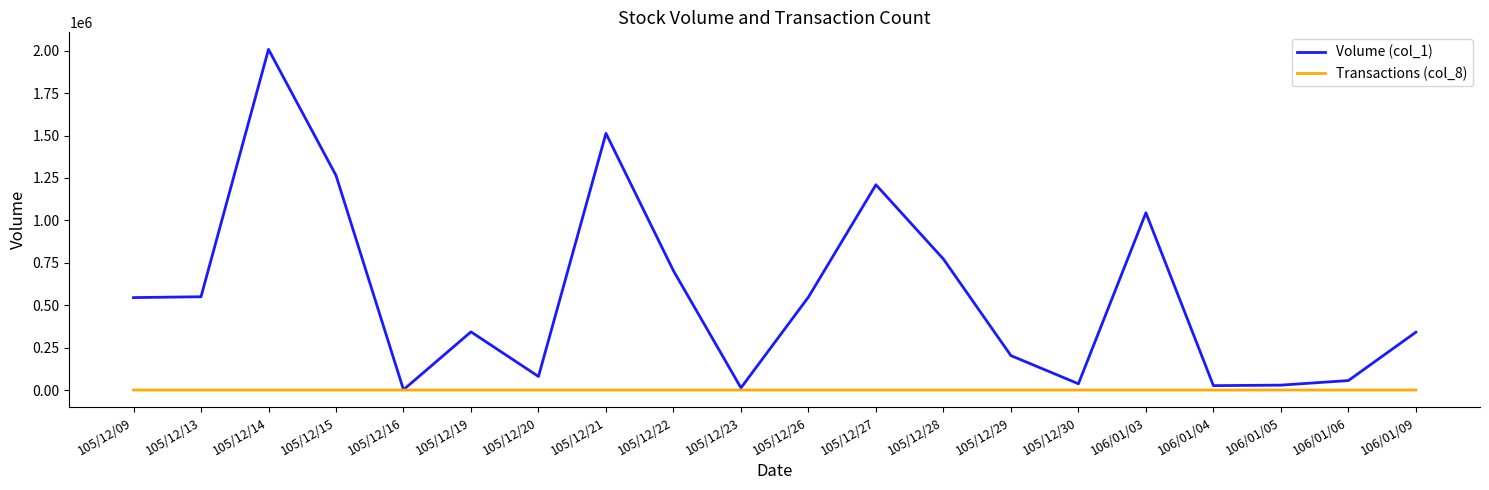

Is this an area chart (filled region under the line)?

No